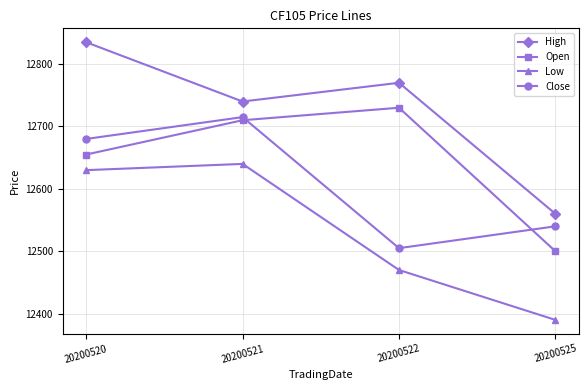

What is the maximum value for High?

12835